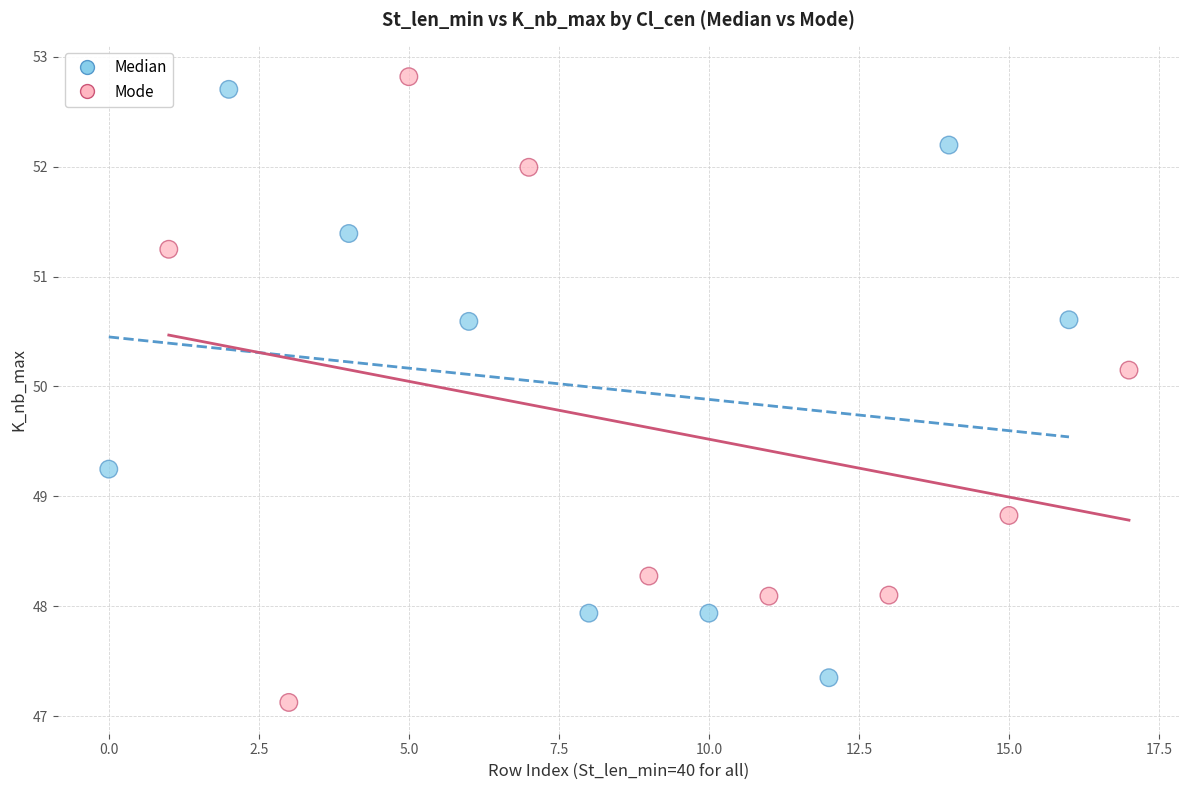

Which series has the widest spread of Y values?

Mode